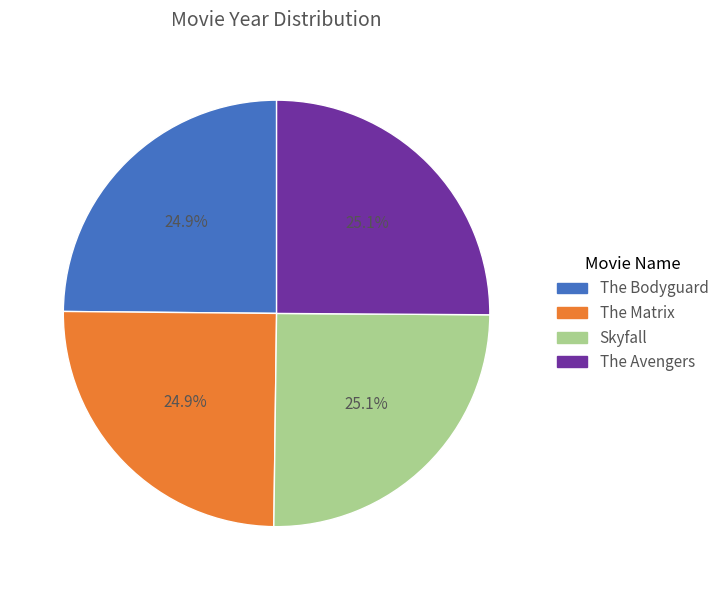

What percentage is NOT represented by The Matrix?

75.1%